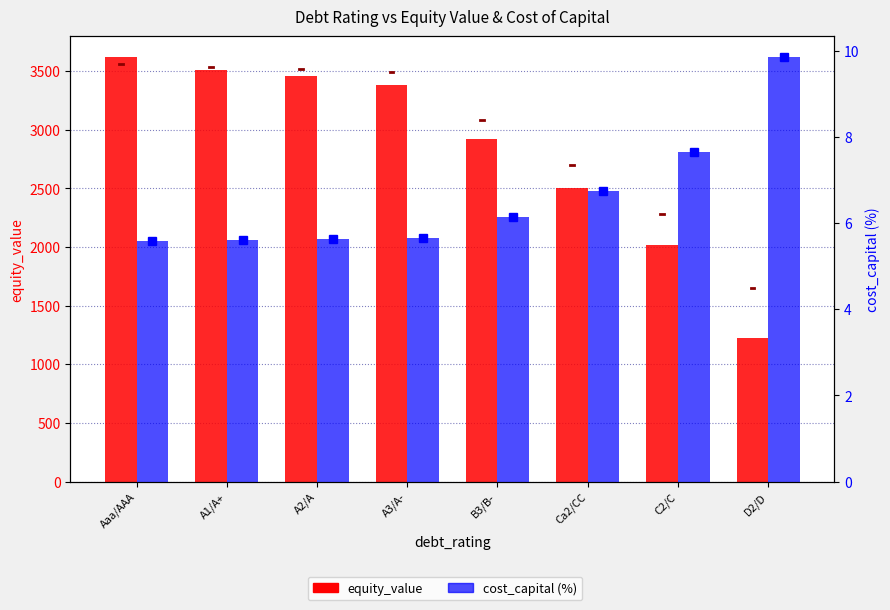

Between Aaa/AAA and C2/C, which series saw the biggest shift?

equity_value